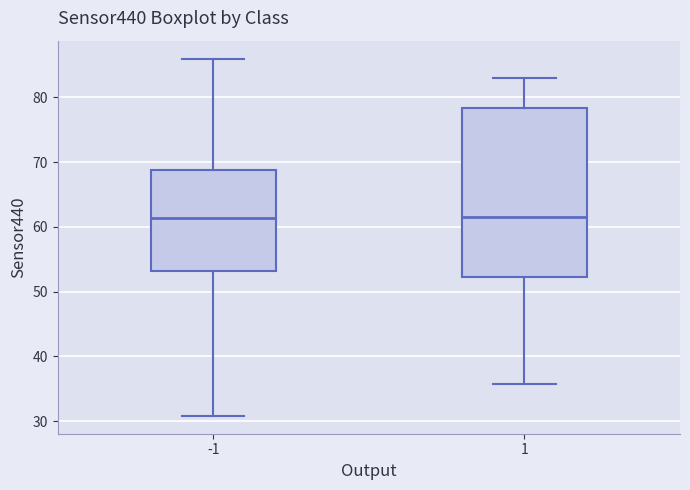

Reading left to right, transcribe this box plot: for each box, give where its median line is, the range the box spans, and where its two whiskers end, as read against the y-axis. The values are not printed on the chart, so give them approximately, as read against the axis.

-1: median 61, box 53 to 69, whiskers 31 to 86
1: median 61, box 52 to 78, whiskers 36 to 83